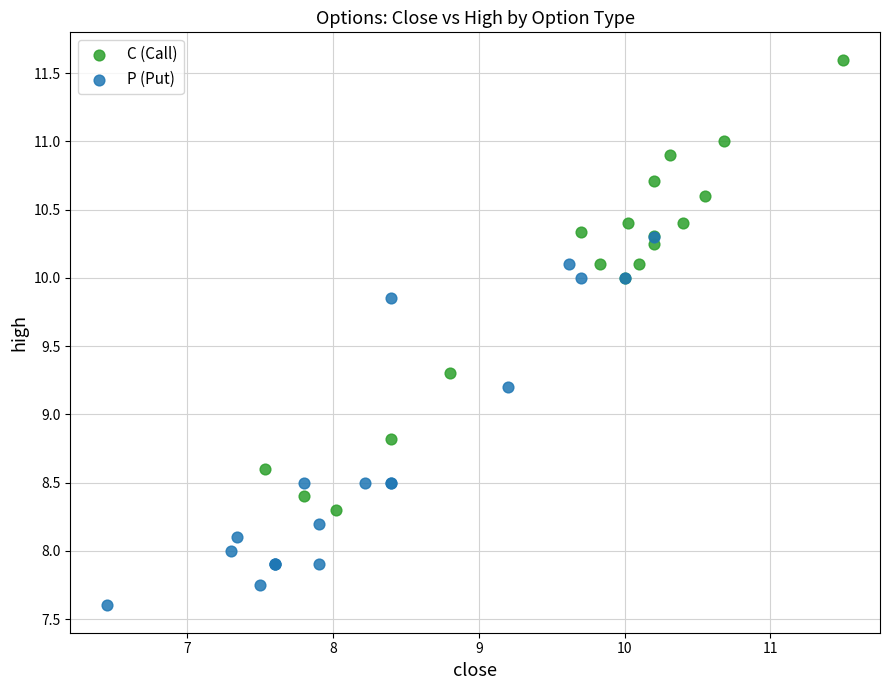

What are all the series names shown in the legend?

C (Call), P (Put)